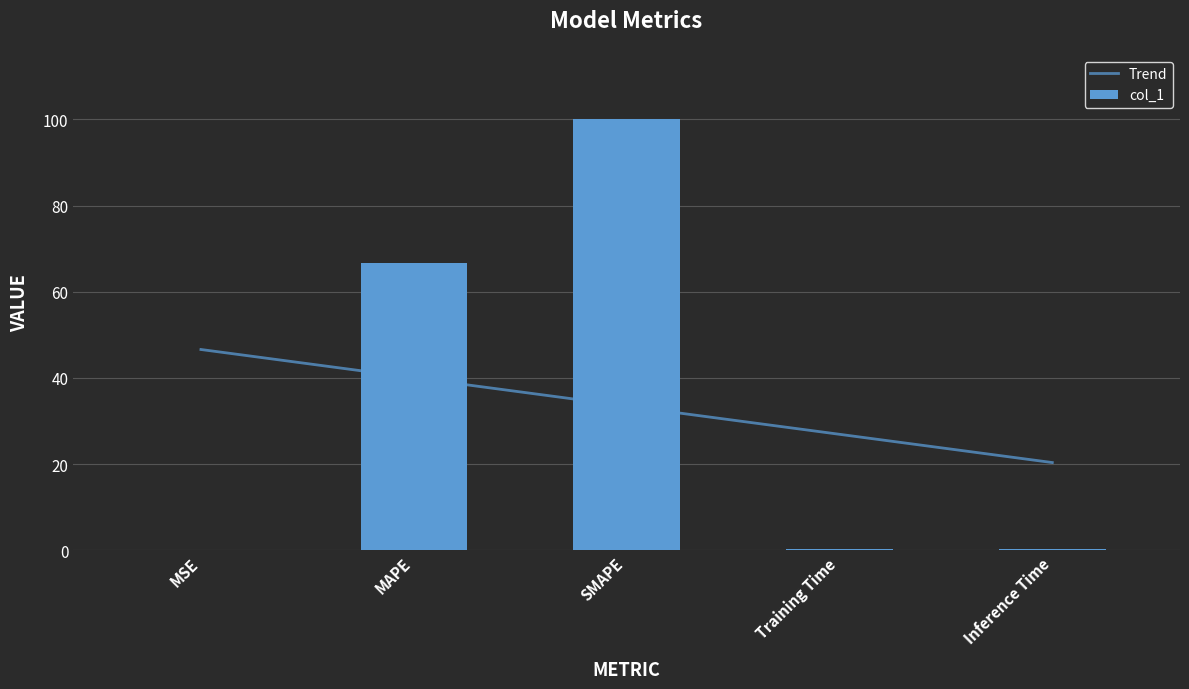

The value at MAPE is 66.7. True or false?

True